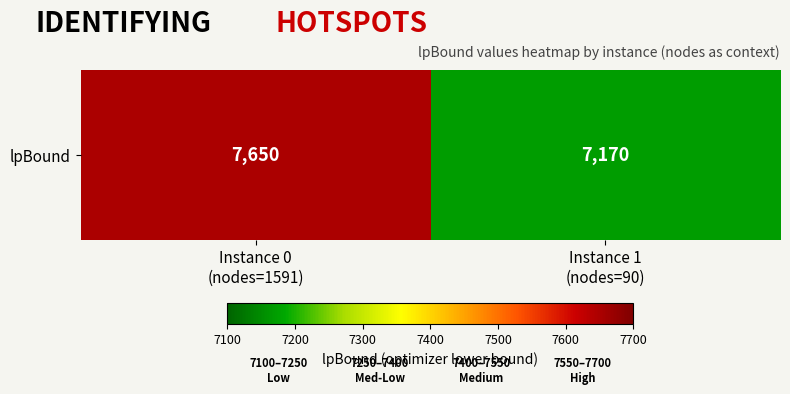

Which has a higher value, Instance 0
(nodes=1591) or Instance 1
(nodes=90)?

Instance 0
(nodes=1591)